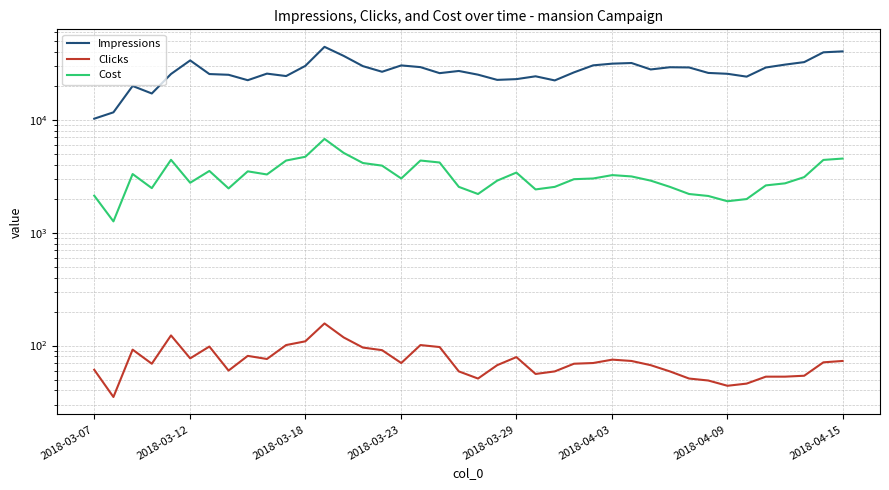

True or false: Cost and Clicks cross at least once.

False